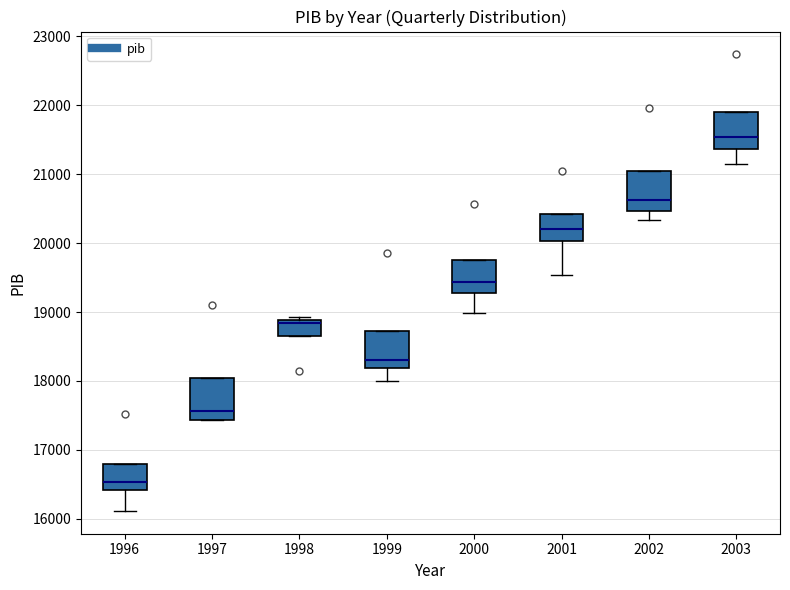

Reading left to right, transcribe this box plot: for each box, give where its median line is, the range the box spans, and where its two whiskers end, as read against the y-axis. The values are not printed on the chart, so give them approximately, as read against the axis.

1996: median 16500, box 16400 to 16800, whiskers 16100 to 16800
1997: median 17600, box 17400 to 18000, whiskers 17400 to 18000
1998: median 18800, box 18700 to 18900, whiskers 18700 to 18900 (just above the box's upper edge)
1999: median 18300, box 18200 to 18700, whiskers 18000 to 18700
2000: median 19400, box 19300 to 19800, whiskers 19000 to 19800
2001: median 20200, box 20000 to 20400, whiskers 19500 to 20400
2002: median 20600, box 20500 to 21000, whiskers 20300 to 21000
2003: median 21500, box 21400 to 21900, whiskers 21100 to 21900